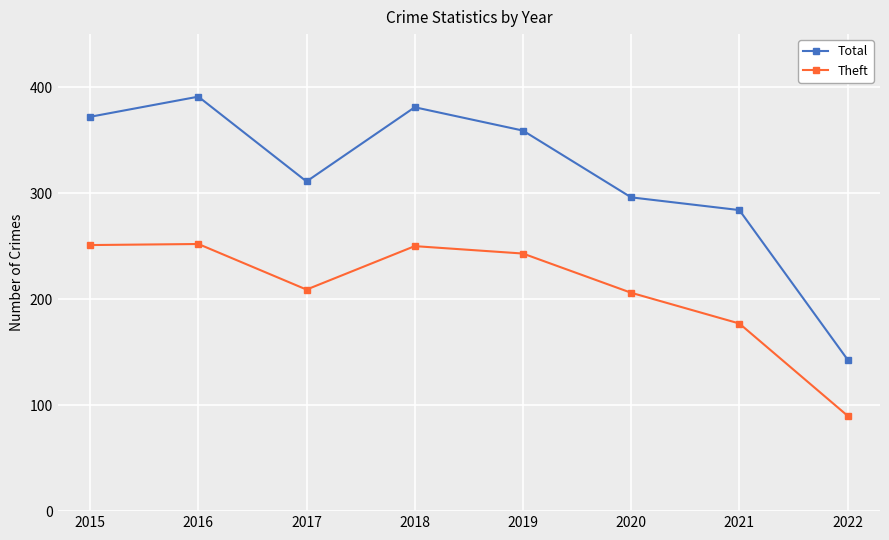

Is this an area chart (filled region under the line)?

No